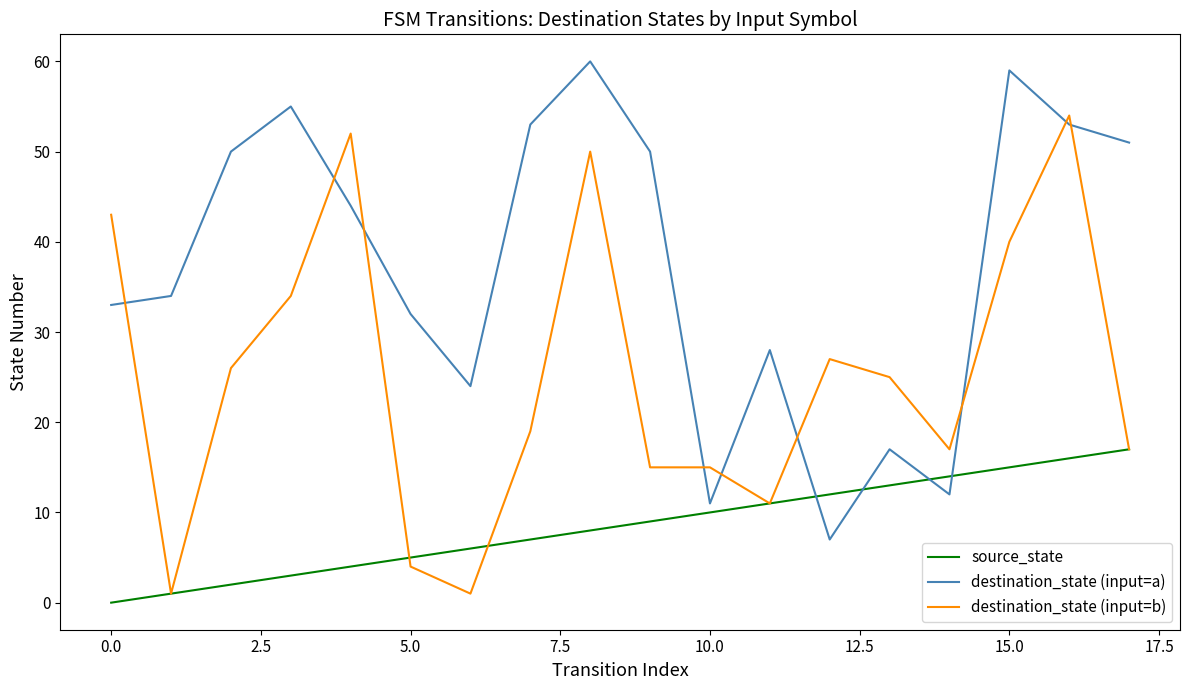

True or false: destination_state (input=b) has more than 1 interior local peaks.

True